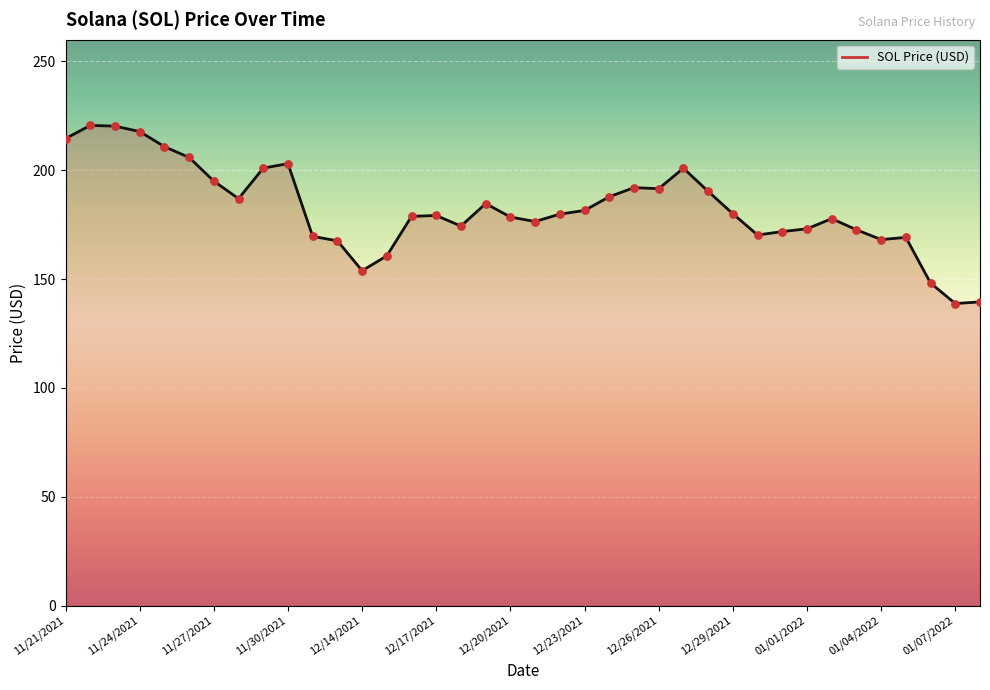

What is the greatest value displayed?

220.6